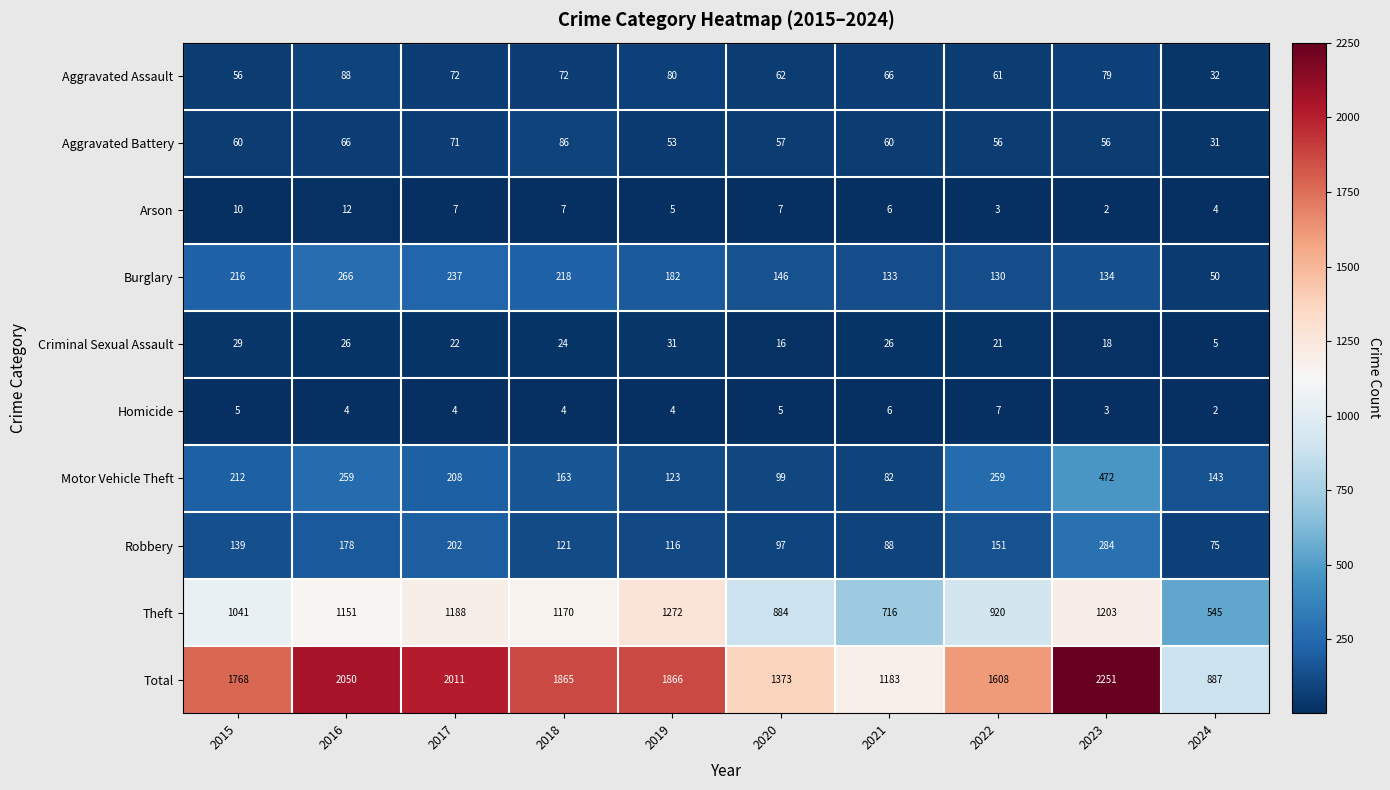

Which series has the largest range (max minus min)?

Total